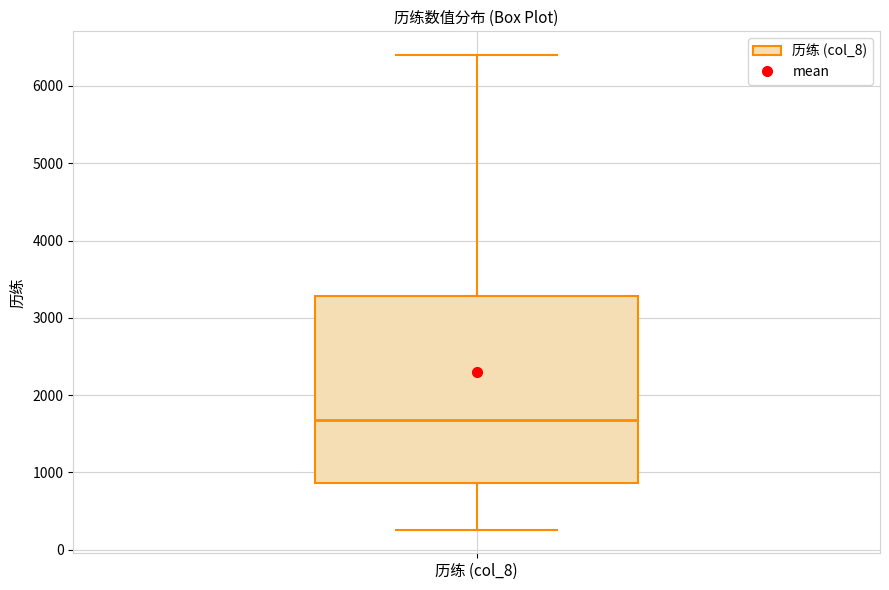

Where is the upper edge of the box for 历练 (col_8) on the y-axis? The values are not printed on the chart, so give them approximately, as read against the axis.

3300